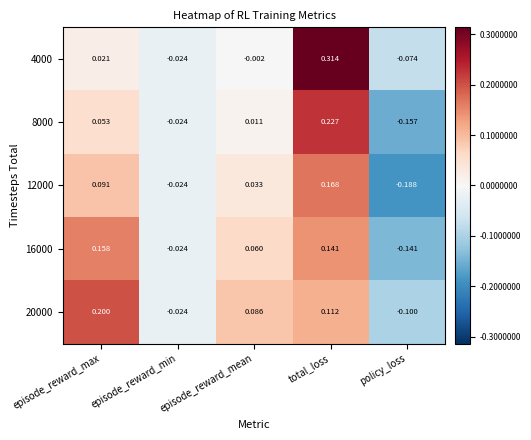

List the series in order of their overall mean, highest first.

20000, 4000, 16000, 8000, 12000